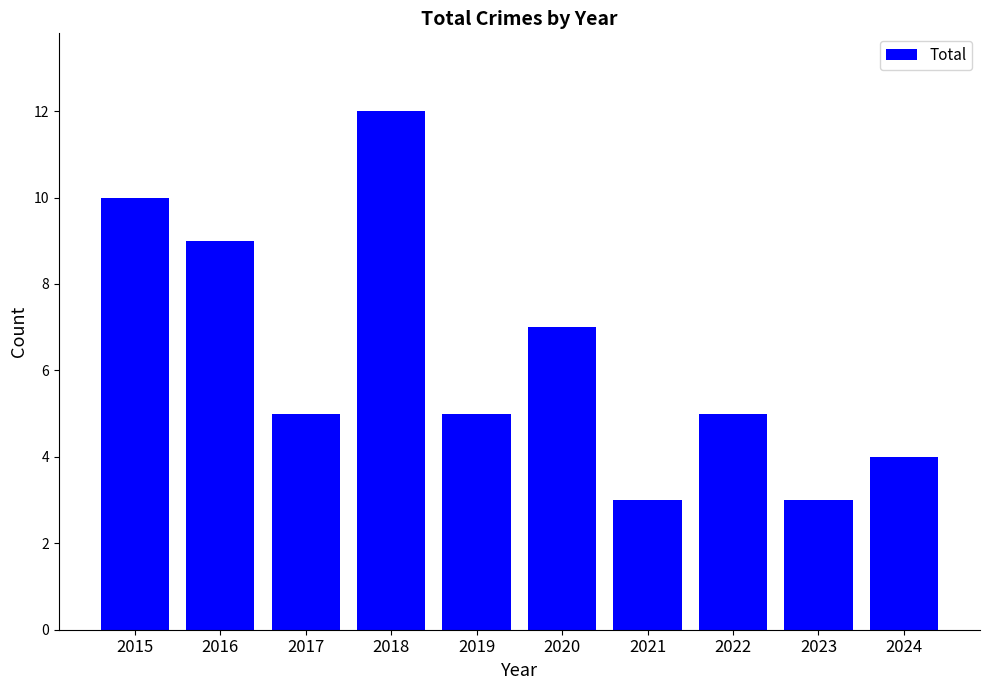

Does the chart contain any negative values?

No